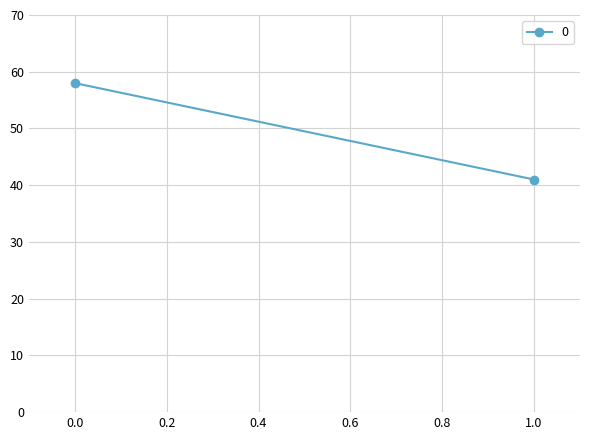

What is the average value?

50